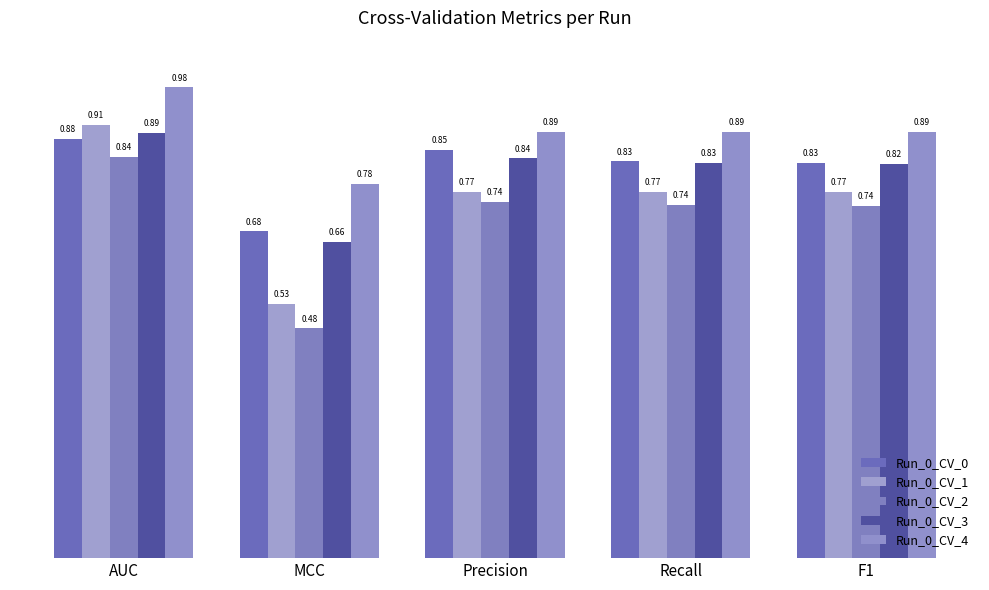

What is the difference between the second highest and minimum values in the Run_0_CV_1 series?

0.2